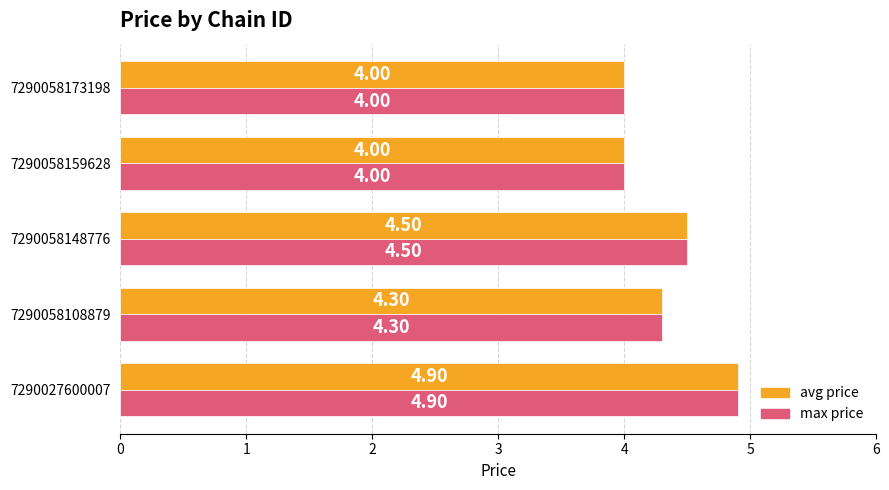

What is the difference between the second highest and second lowest values in the max price series?

0.5